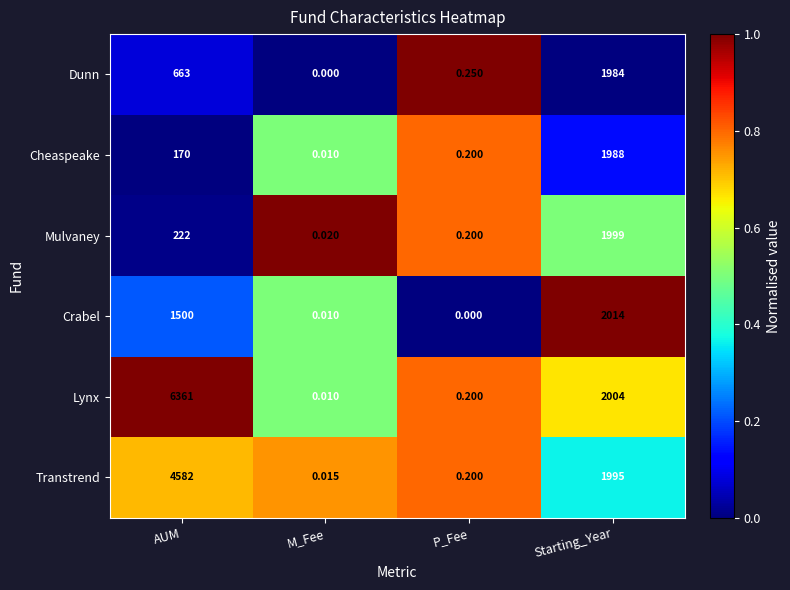

Between AUM and M_Fee, which series saw the biggest shift?

Lynx